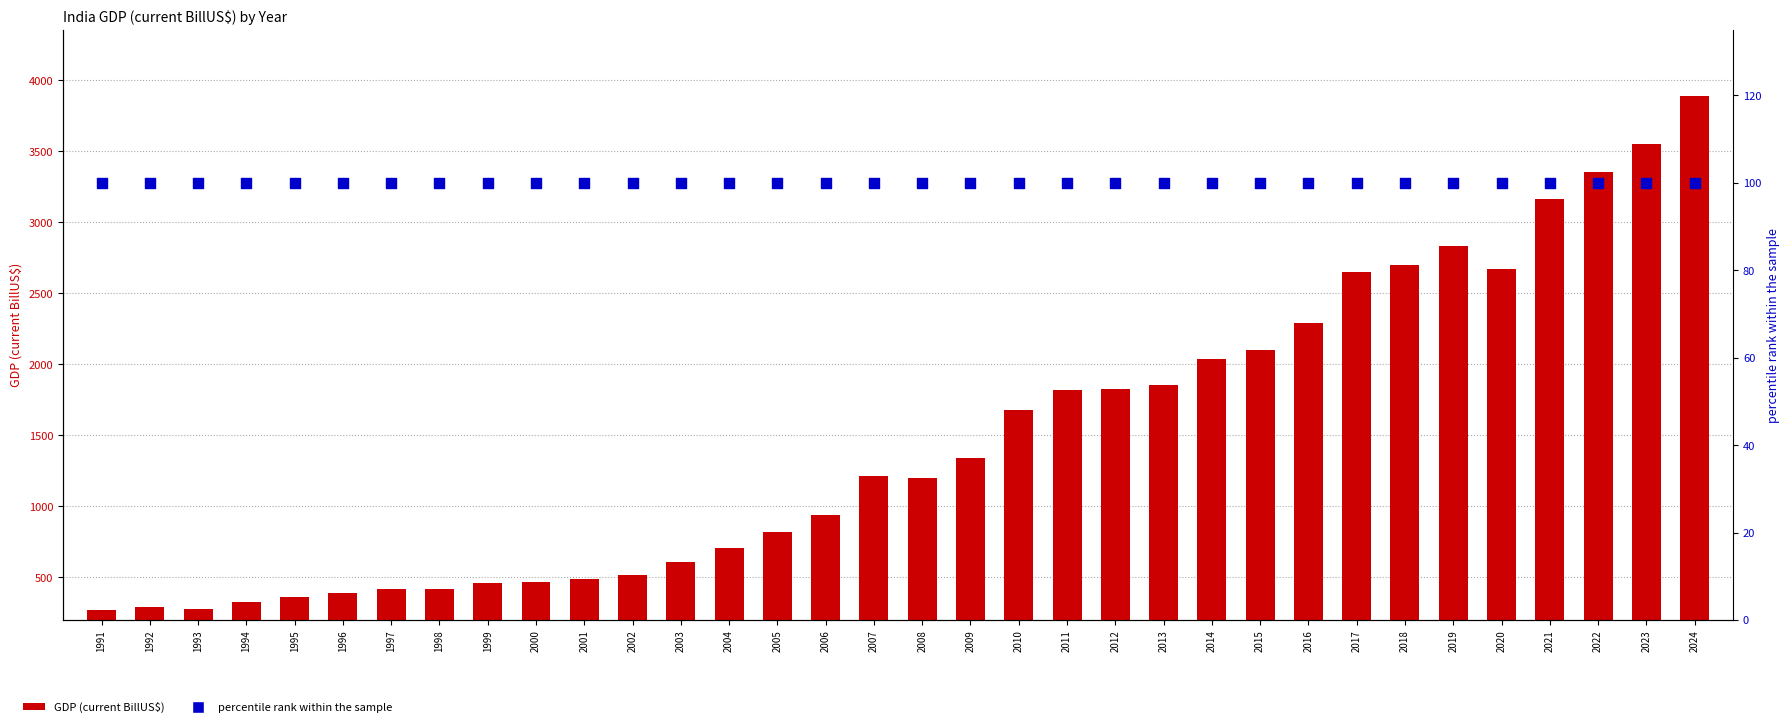

Which series contains the lowest Y value?

GDP (current BillUS$)